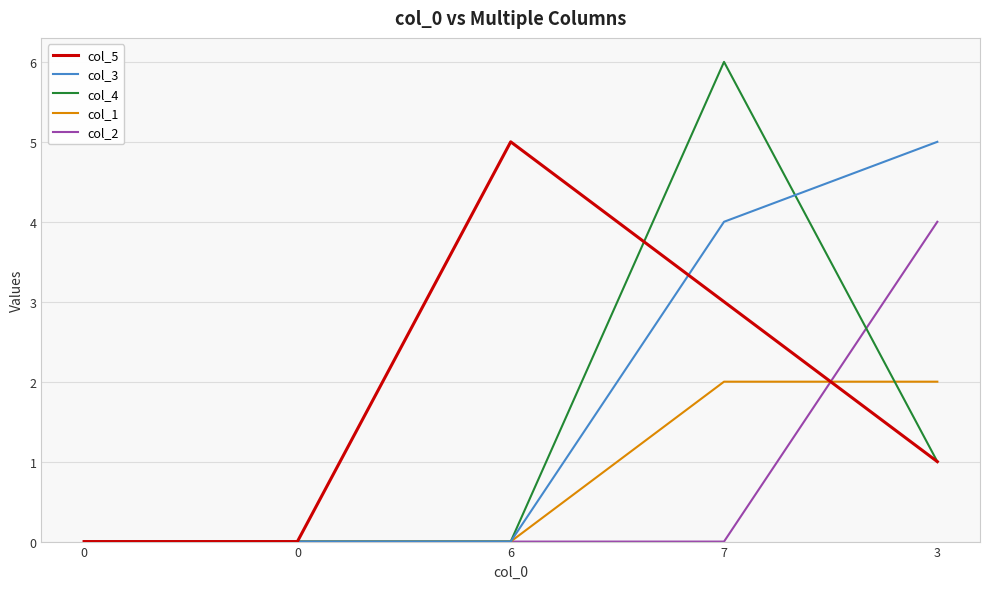

What are all the series names shown in the legend?

col_5, col_3, col_4, col_1, col_2